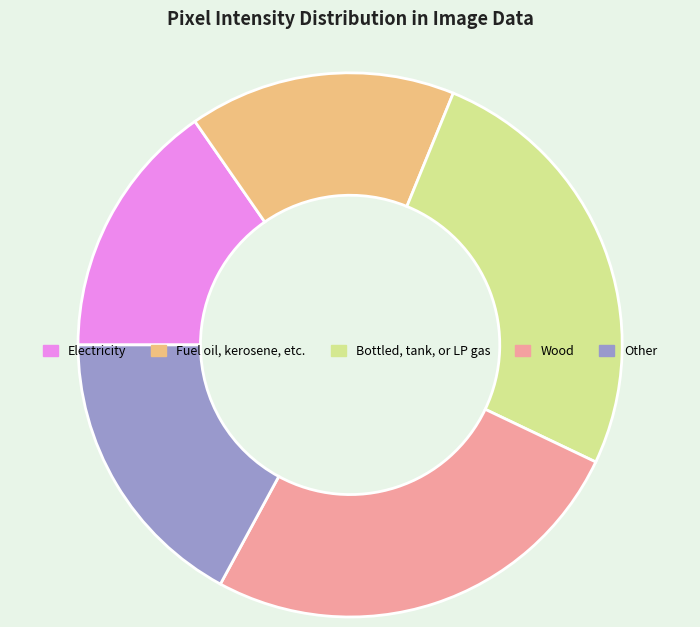

Does any single category account for the majority?

No